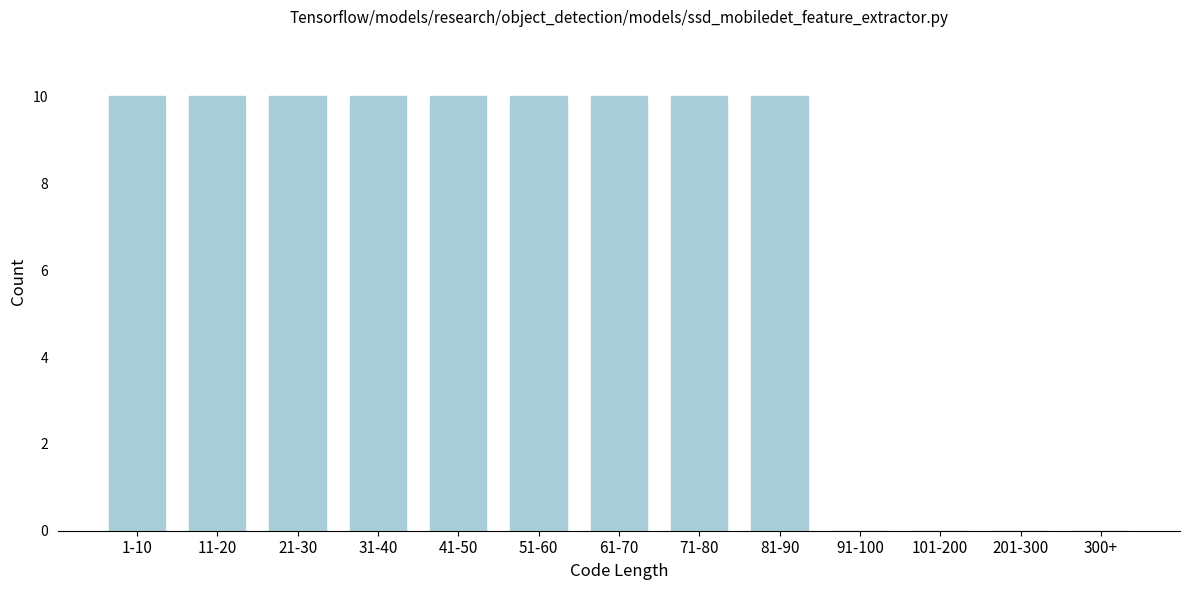

Reading left to right, list all the values displayed in this chart.

1-10=10	11-20=10	21-30=10	31-40=10	41-50=10	51-60=10	61-70=10	71-80=10	81-90=10	91-100=0	101-200=0	201-300=0	300+=0